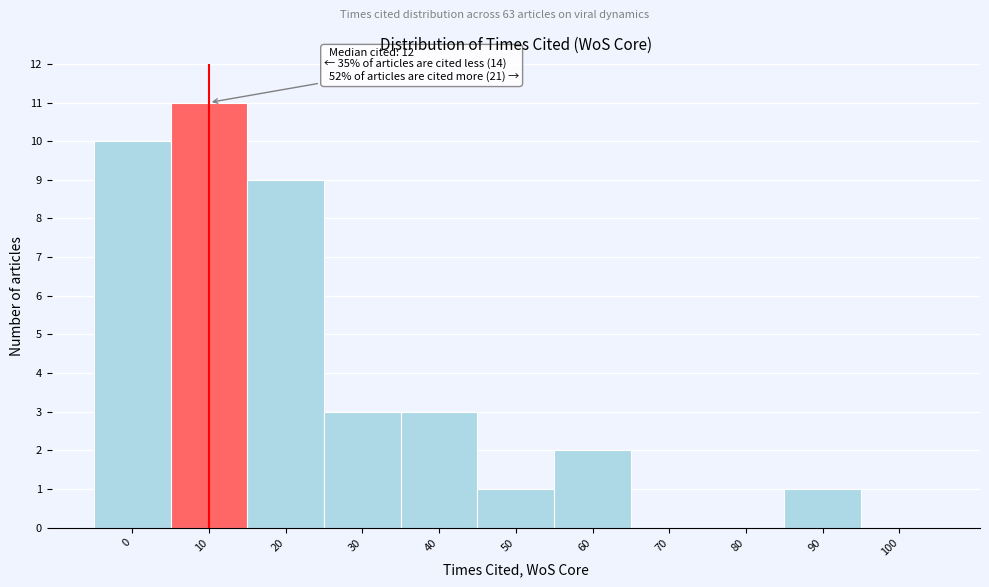

Reading left to right, list all the values displayed in this chart.

0=10	10=11	20=9	30=3	40=3	50=1	60=2	70=0	80=0	90=1	100=0